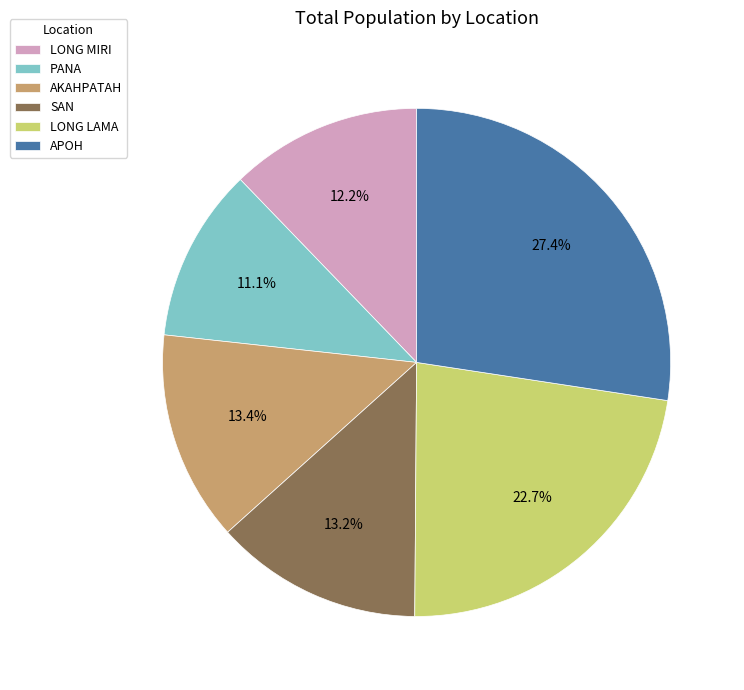

Does any single category account for the majority?

No